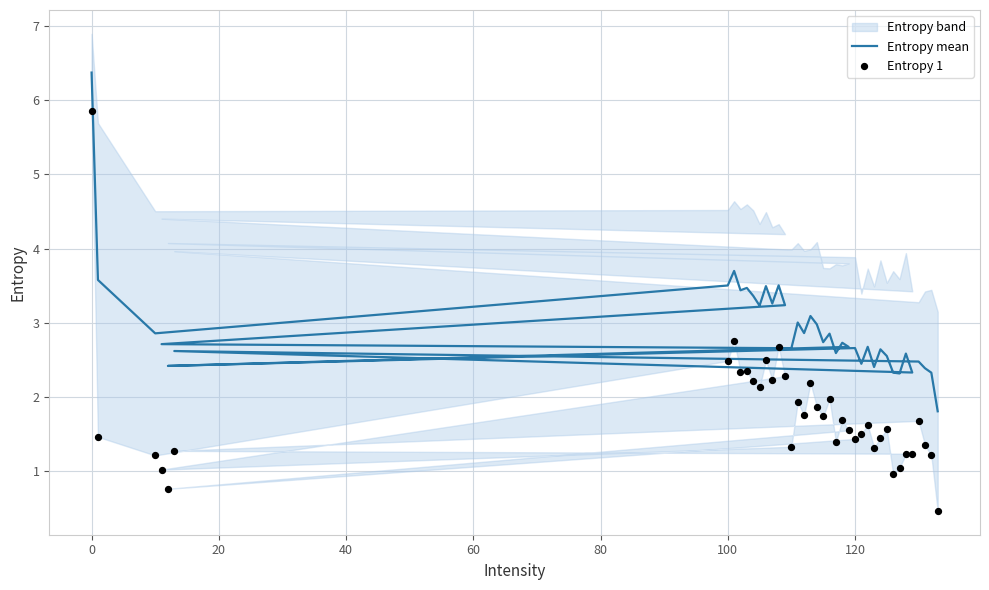

Which series contains the highest Y value?

Entropy mean